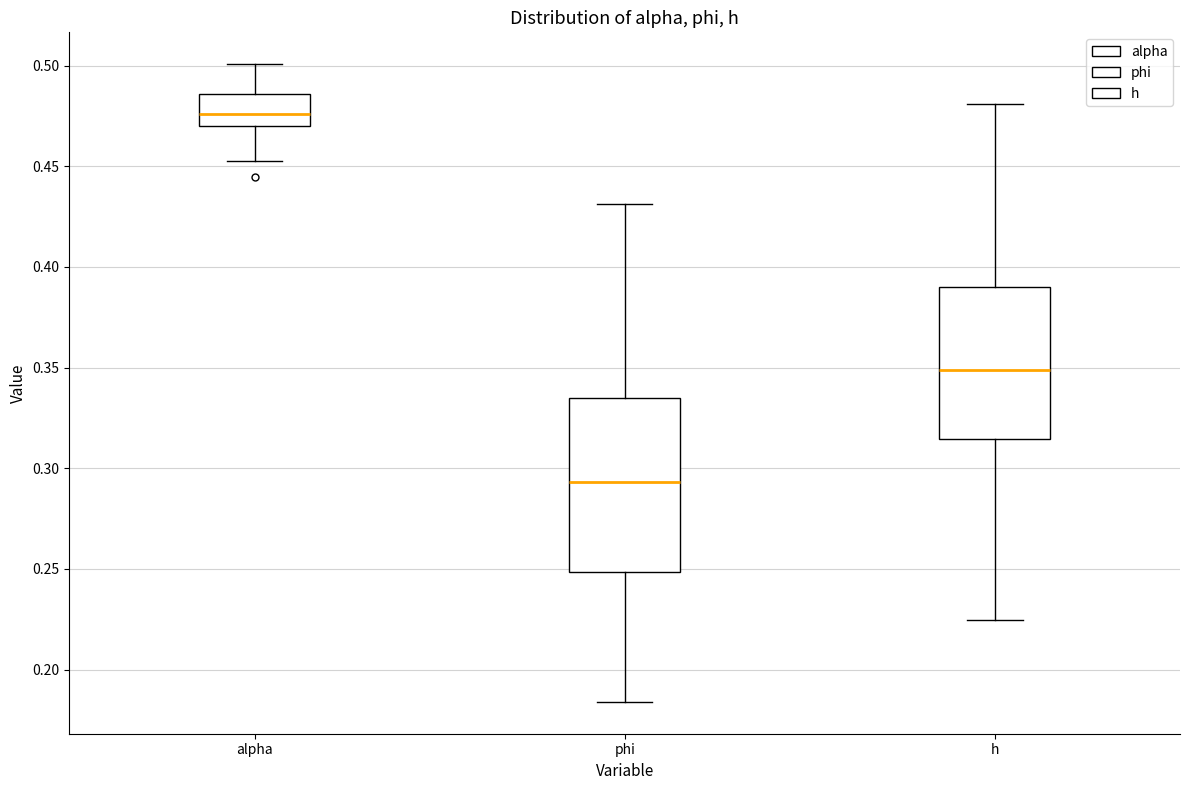

Reading left to right, read every box against the y-axis: the position of its median line, the range the box covers, and the ends of its whiskers. The values are not printed on the chart, so give them approximately, as read against the axis.

alpha: median 0.475, box 0.470 to 0.485, whiskers 0.455 to 0.500
phi: median 0.295, box 0.250 to 0.335, whiskers 0.185 to 0.430
h: median 0.350, box 0.315 to 0.390, whiskers 0.225 to 0.480